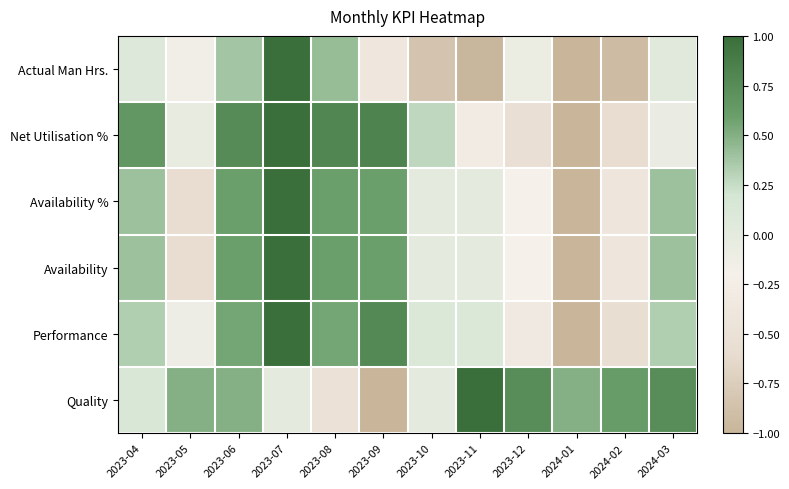

Reading left to right, list all the values displayed in this chart.

Actual Man Hrs.: 2023-04=0.1	2023-05=-0.2	2023-06=0.4	2023-07=1.0	2023-08=0.4	2023-09=-0.4	2023-10=-0.8	2023-11=-1.0	2023-12=-0.1	2024-01=-1.0	2024-02=-0.9	2024-03=0.1
Net Utilisation %: 2023-04=0.7	2023-05=-0.0	2023-06=0.8	2023-07=1.0	2023-08=0.8	2023-09=0.8	2023-10=0.3	2023-11=-0.3	2023-12=-0.5	2024-01=-1.0	2024-02=-0.6	2024-03=-0.1
Availability %: 2023-04=0.4	2023-05=-0.6	2023-06=0.6	2023-07=1.0	2023-08=0.6	2023-09=0.6	2023-10=0.0	2023-11=0.0	2023-12=-0.2	2024-01=-1.0	2024-02=-0.4	2024-03=0.4
Availability: 2023-04=0.4	2023-05=-0.6	2023-06=0.6	2023-07=1.0	2023-08=0.6	2023-09=0.6	2023-10=0.0	2023-11=0.0	2023-12=-0.2	2024-01=-1.0	2024-02=-0.4	2024-03=0.4
Performance: 2023-04=0.3	2023-05=-0.1	2023-06=0.6	2023-07=1.0	2023-08=0.6	2023-09=0.8	2023-10=0.1	2023-11=0.1	2023-12=-0.3	2024-01=-1.0	2024-02=-0.6	2024-03=0.3
Quality: 2023-04=0.1	2023-05=0.5	2023-06=0.5	2023-07=0.0	2023-08=-0.5	2023-09=-1.0	2023-10=0.0	2023-11=1.0	2023-12=0.7	2024-01=0.5	2024-02=0.6	2024-03=0.7